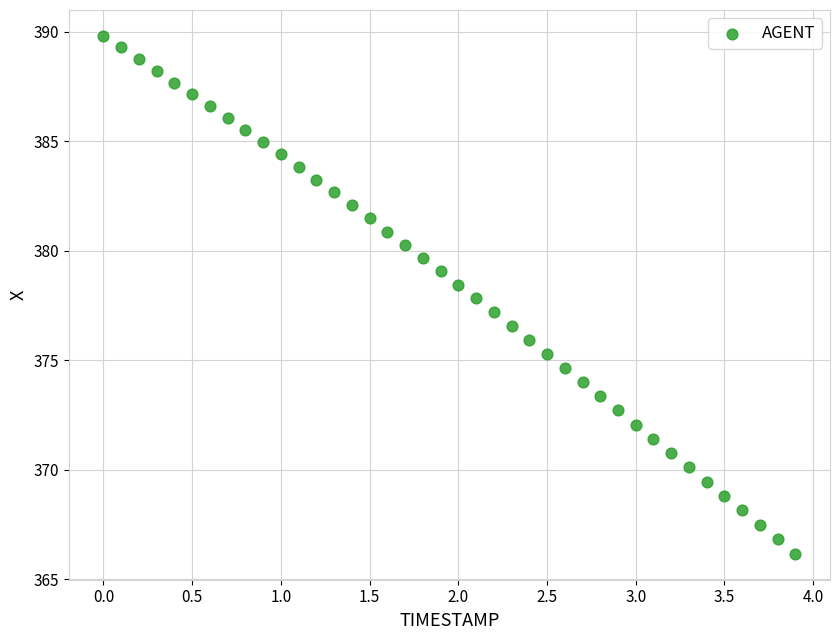

What is the range of X values (max minus min)?

3.9